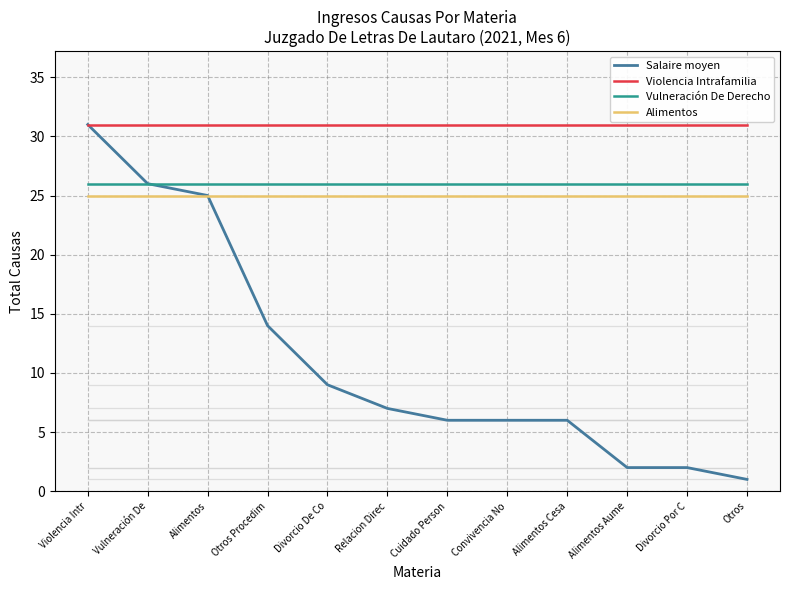

At Alimentos Aume, list the series in order from largest to smallest.

Violencia Intrafamilia, Vulneración De Derecho, Alimentos, Salaire moyen